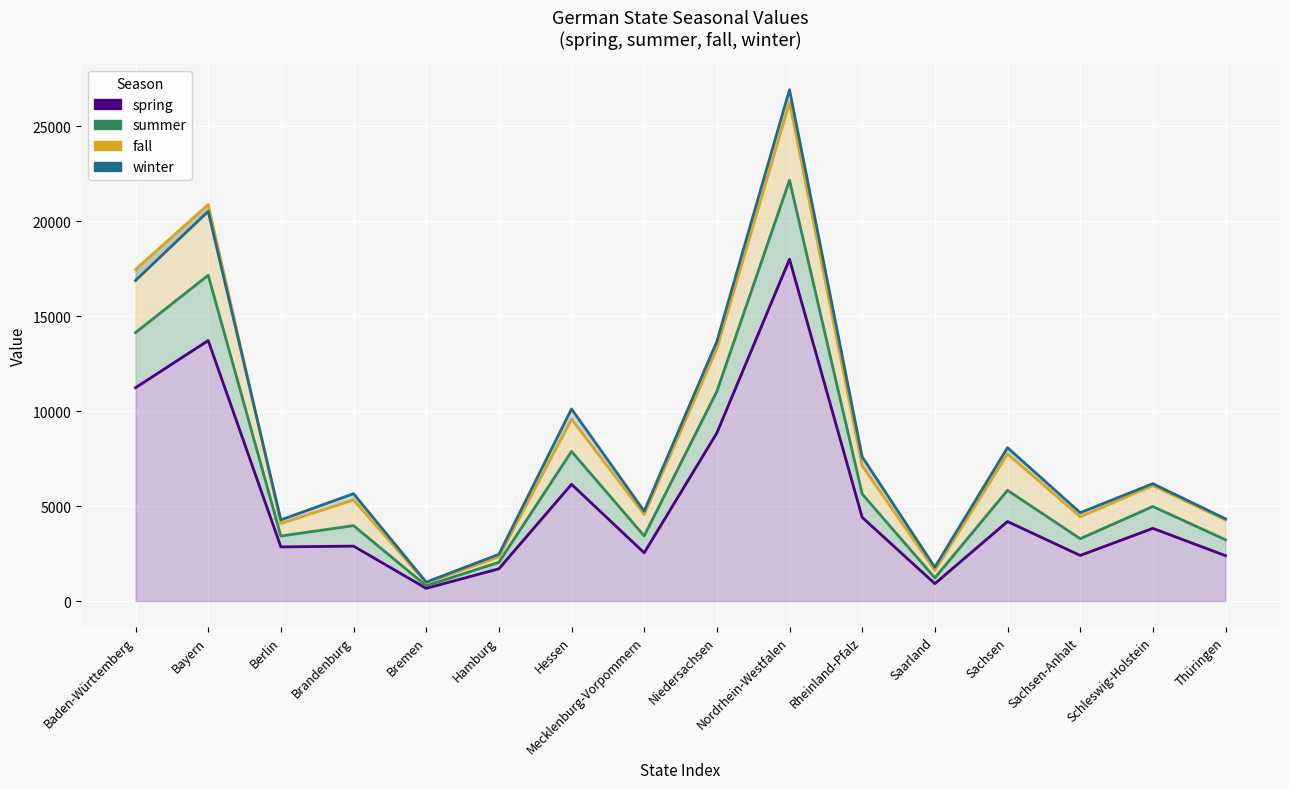

What is the total value across all series at Bremen?

3430